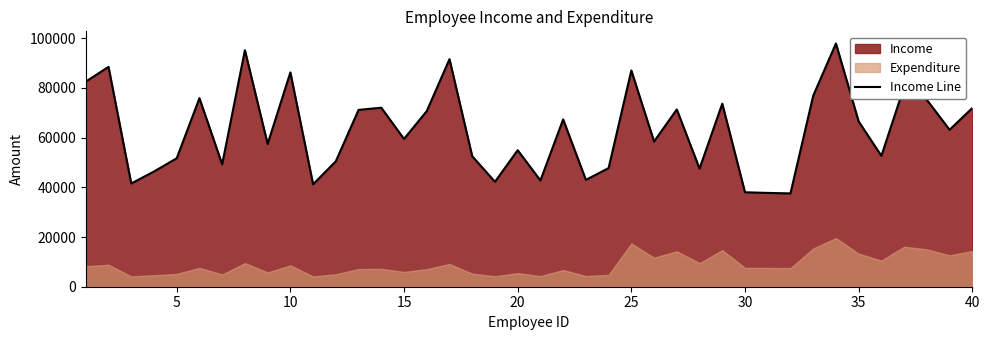

How many lines are shown in the chart?

1